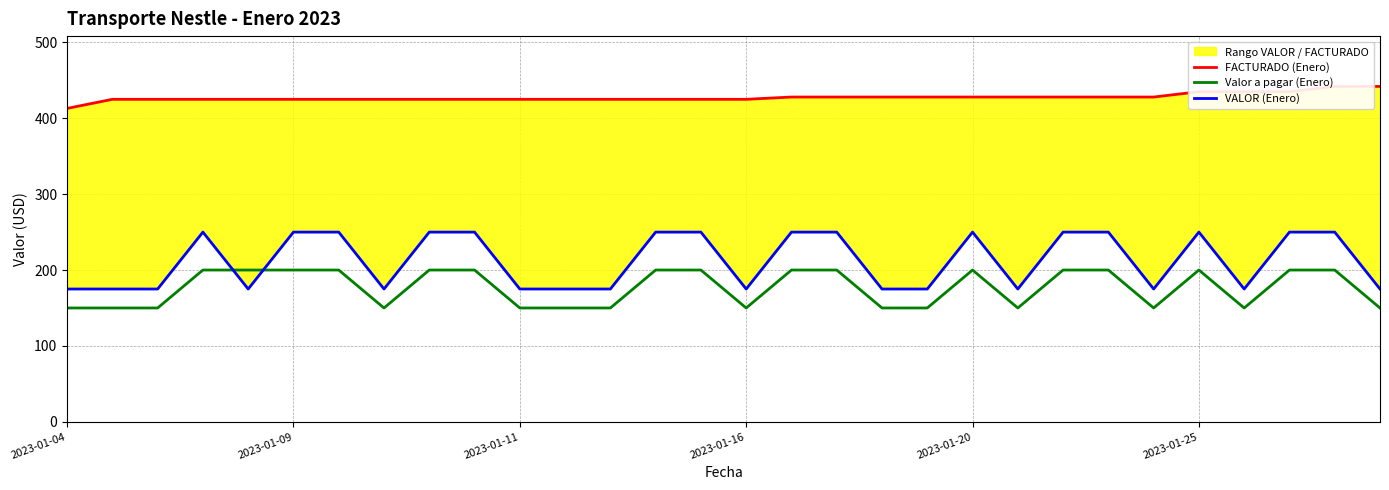

Is it true that FACTURADO (Enero) equals 235 at 2023-01-20?

False